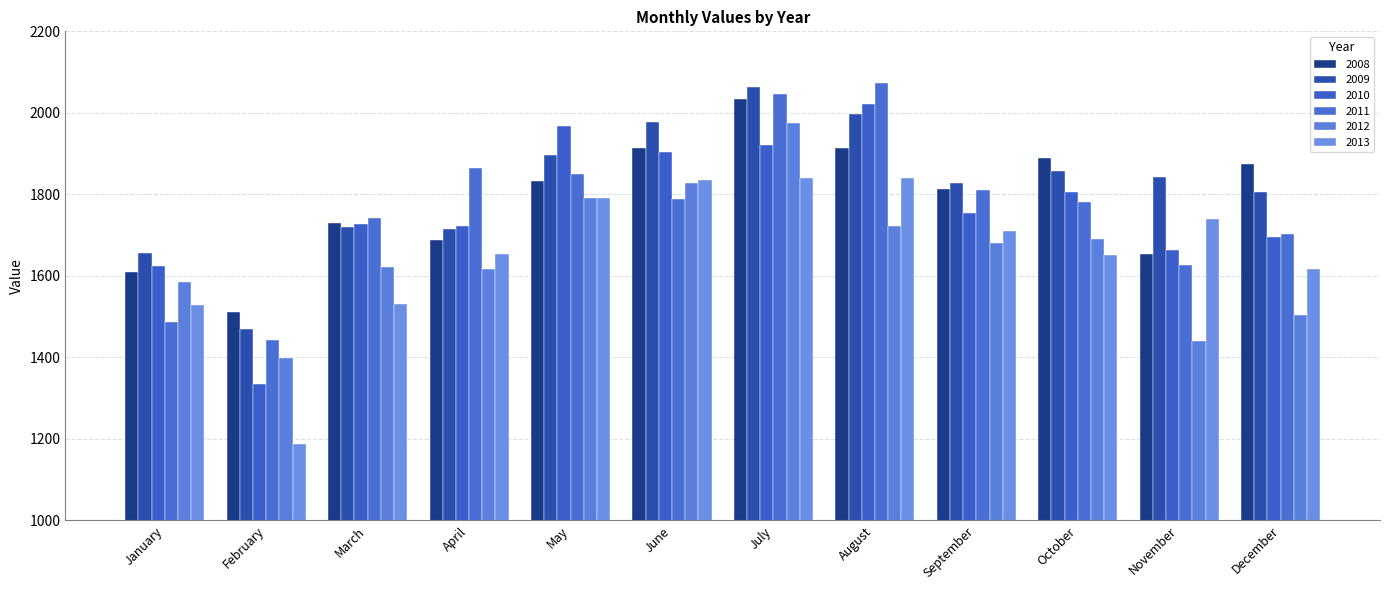

At which category is the sum across all series the highest?

July